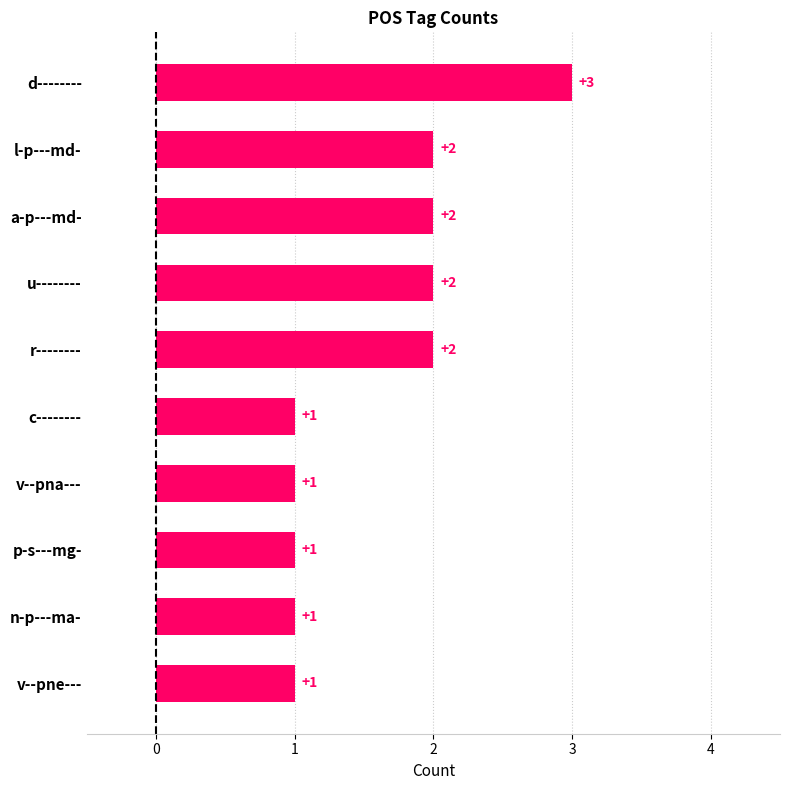

Reading top to bottom, list all the values displayed in this chart.

d--------=3	l-p---md-=2	a-p---md-=2	u--------=2	r--------=2	c--------=1	v--pna---=1	p-s---mg-=1	n-p---ma-=1	v--pne---=1